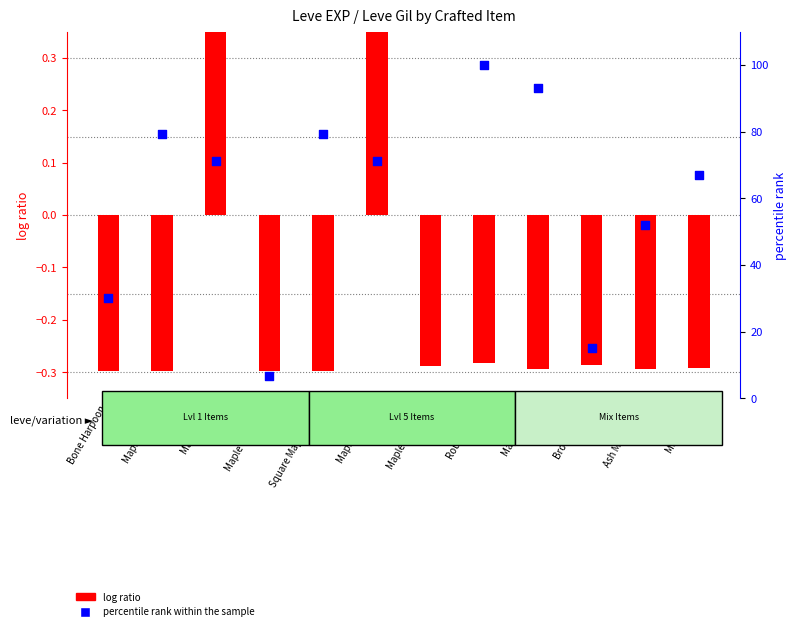

What are all the series names shown in the legend?

log ratio, percentile rank within the sample